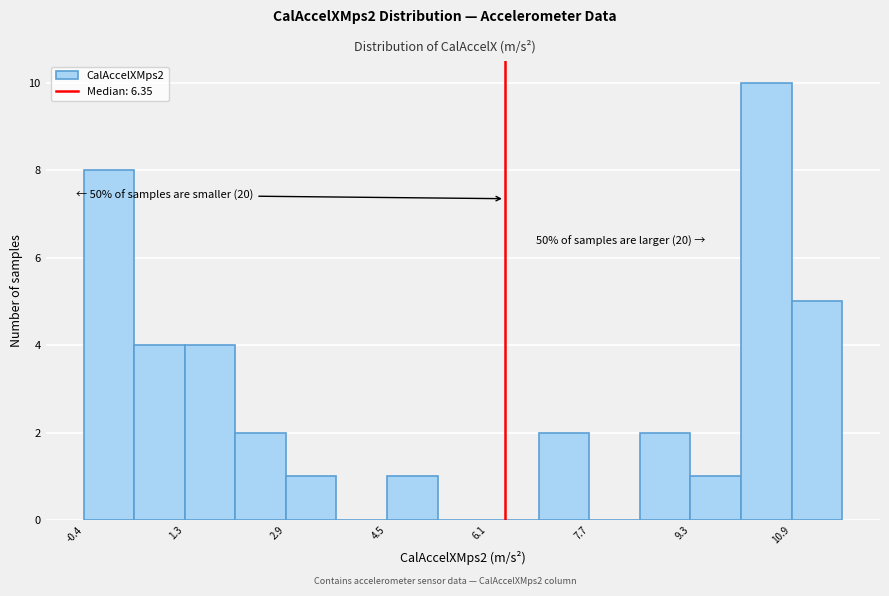

Which range on the x-axis has the tallest bar?

10.2 to 11.0